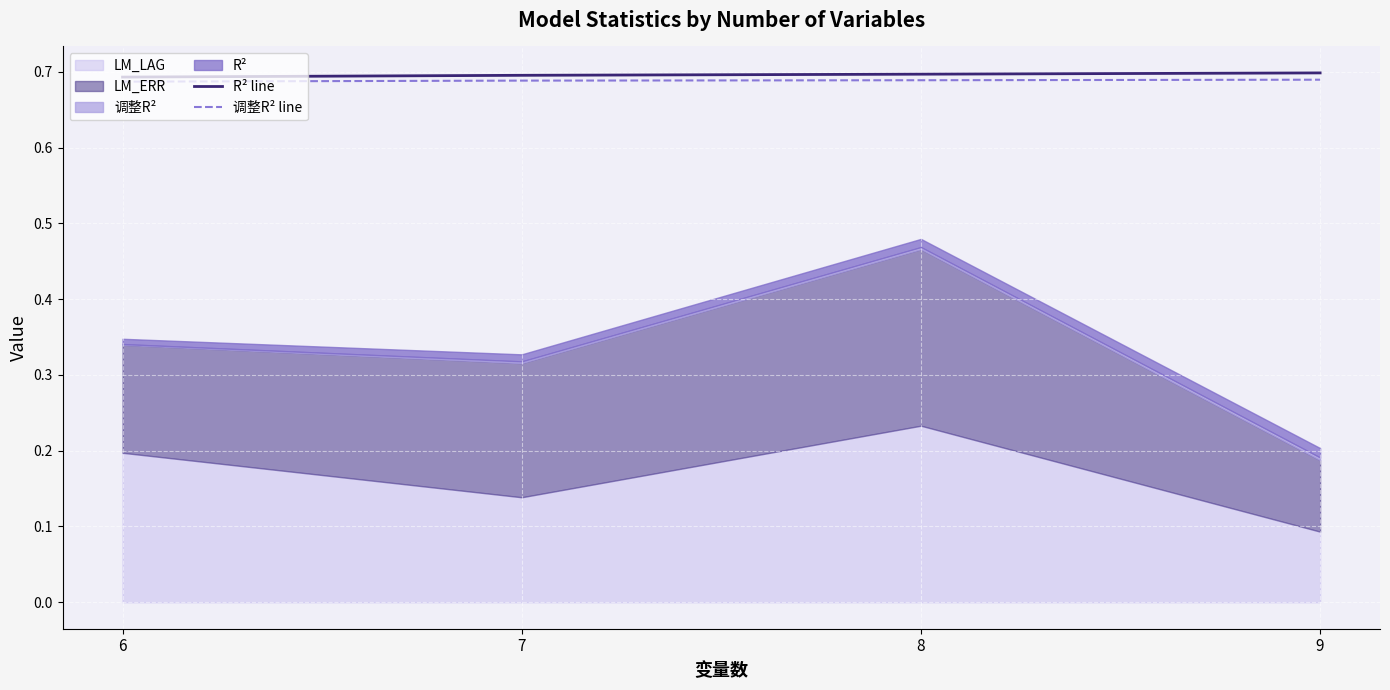

The R² line series shows 0.7 at 9. True or false?

True